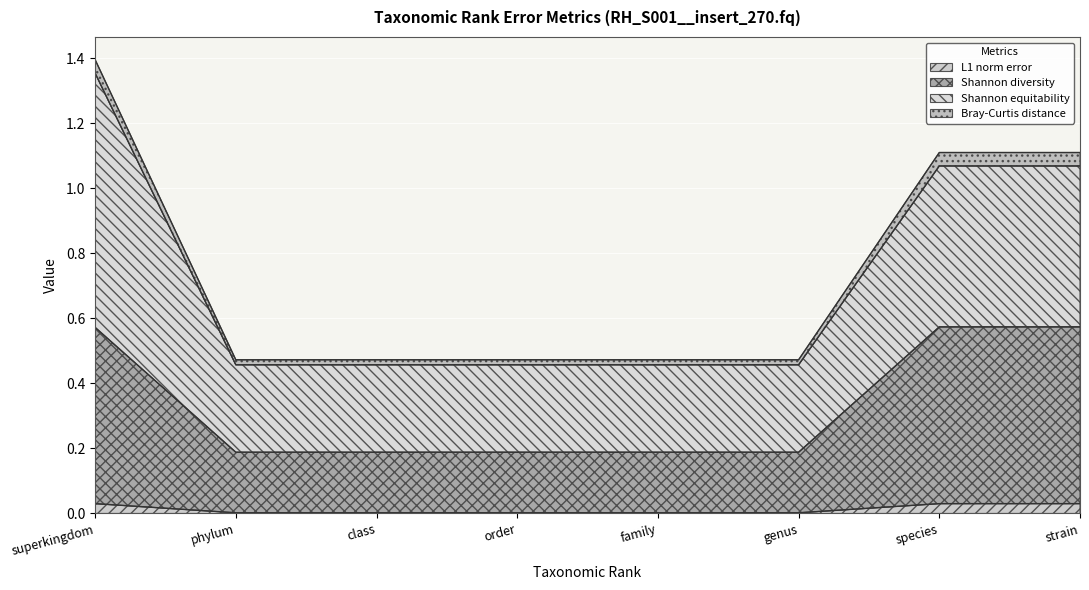

What is the value of the Shannon diversity point at the 4th from the left?

0.2